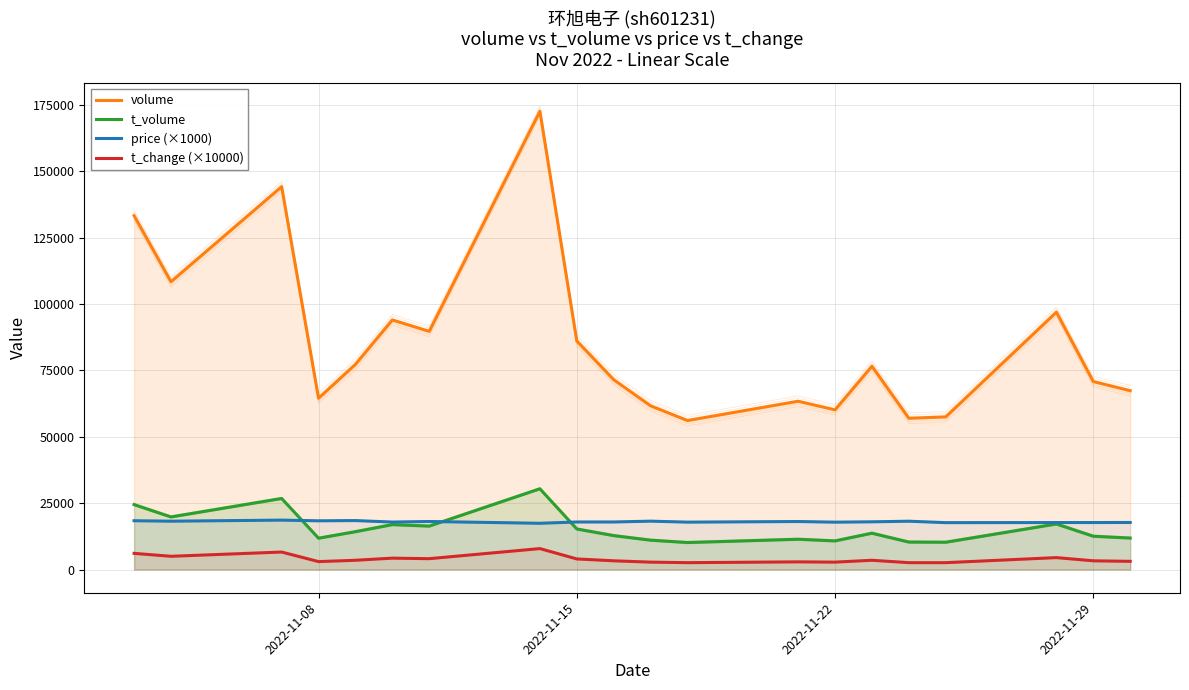

True or false: volume and t_volume cross at least once.

False